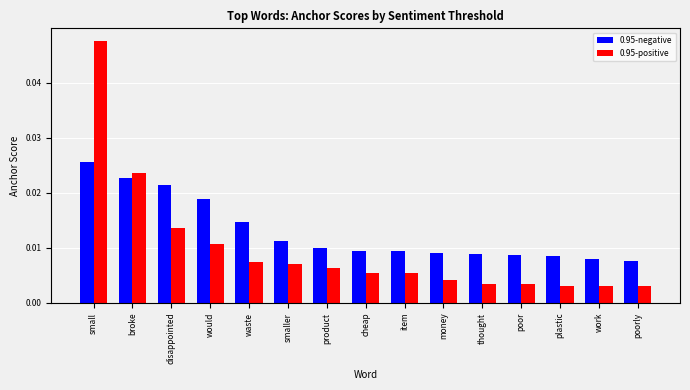

Rank the series at money from highest to lowest value.

0.95-negative, 0.95-positive